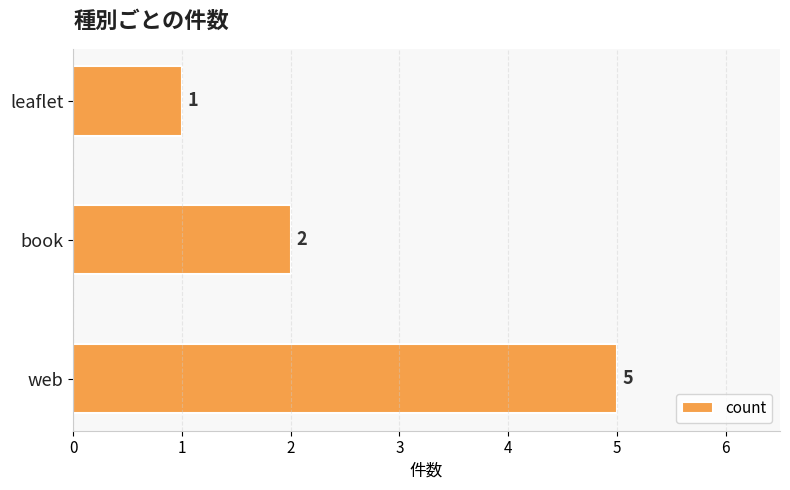

Approximately how many times larger is the value at book compared to web?

0.4